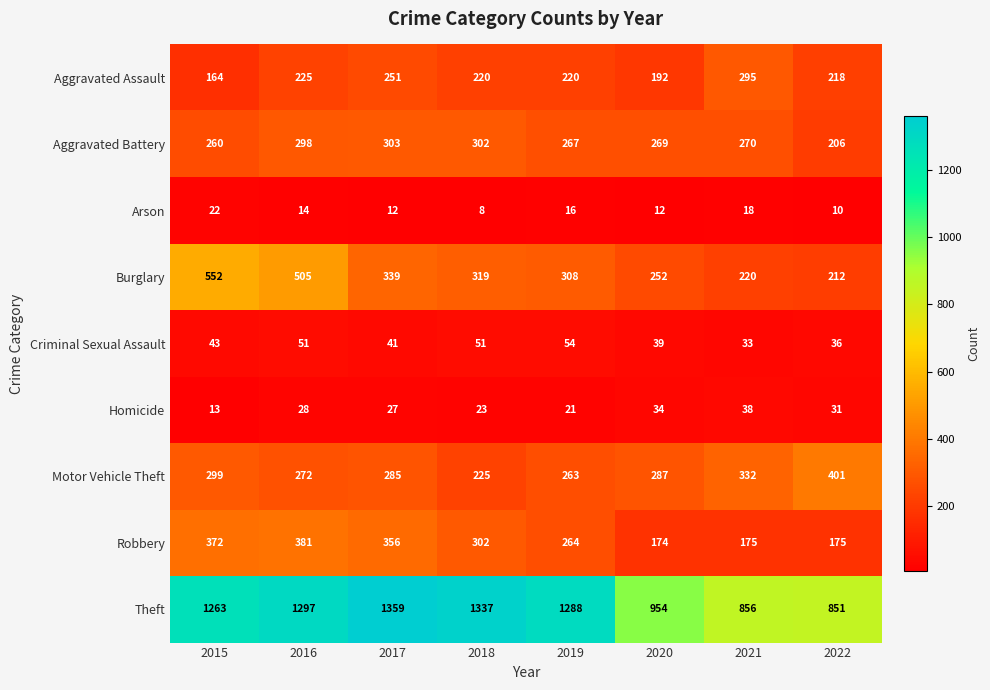

Rank the categories by Homicide value from lowest to highest.

2015, 2019, 2018, 2017, 2016, 2022, 2020, 2021